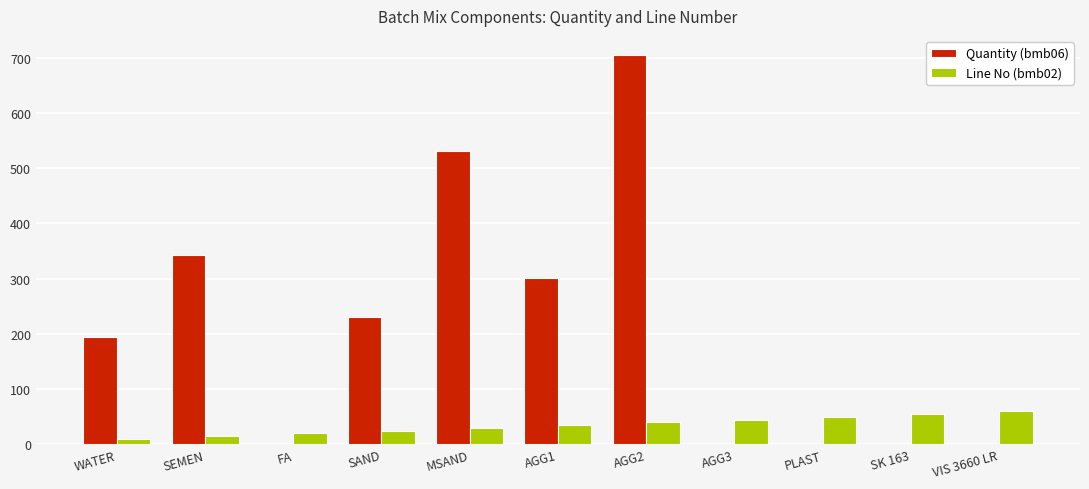

The value of Quantity (bmb06) at FA is -383.9. True or false?

False